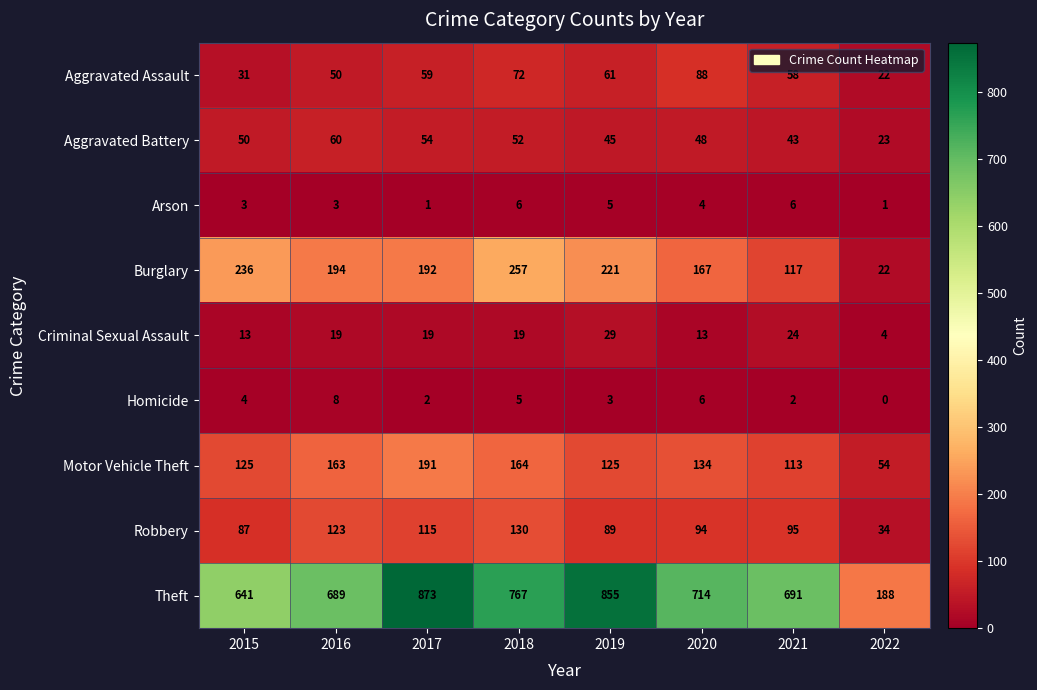

At which label does Motor Vehicle Theft first exceed 134?

2016